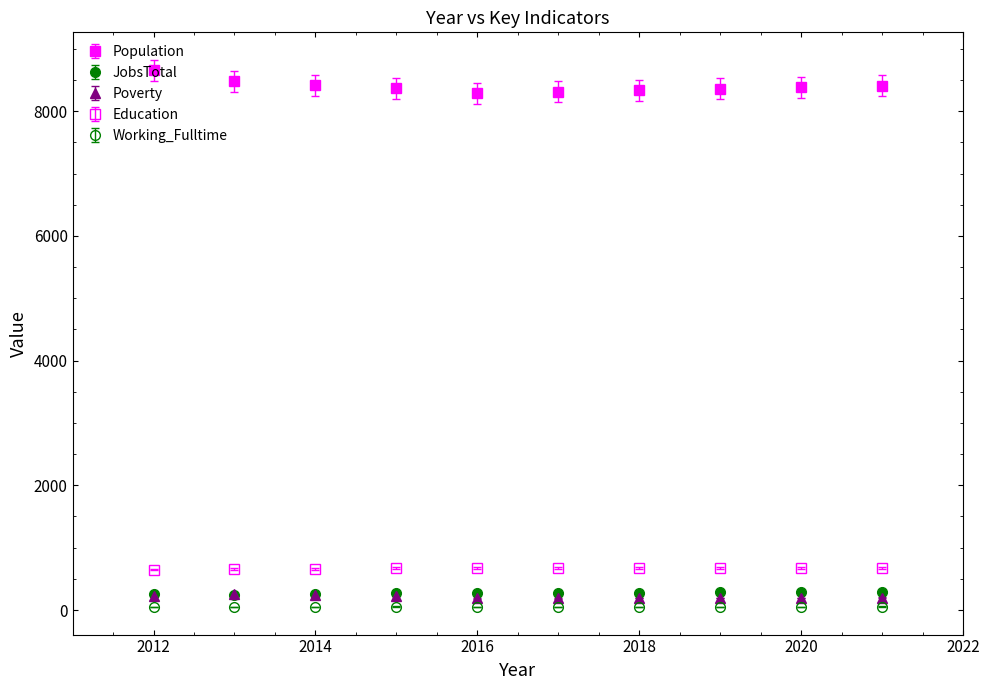

How many distinct data groups are displayed?

5